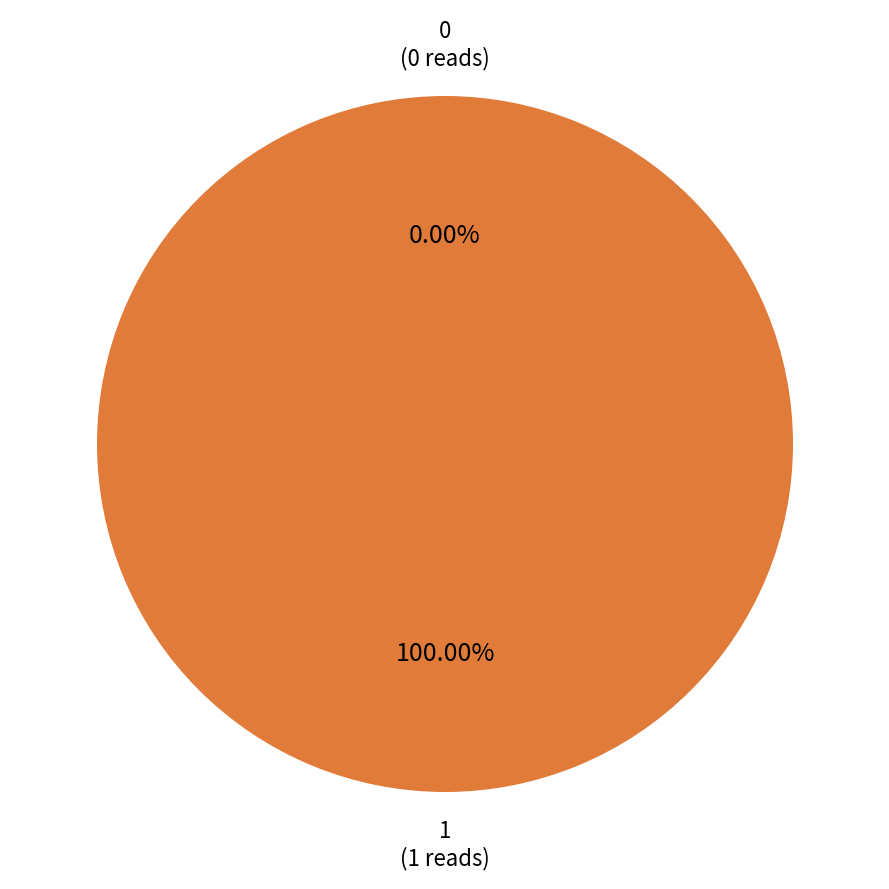

What is the majority slice?

1